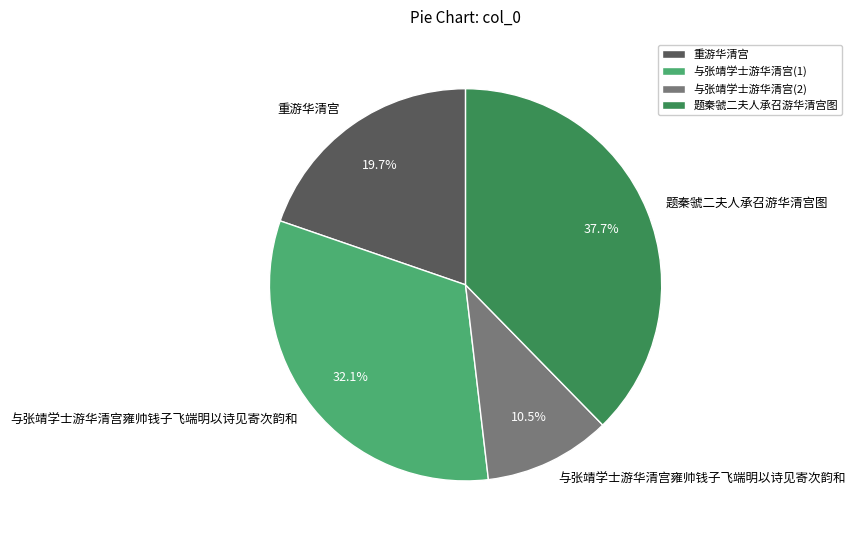

Is there a majority slice in this chart?

No